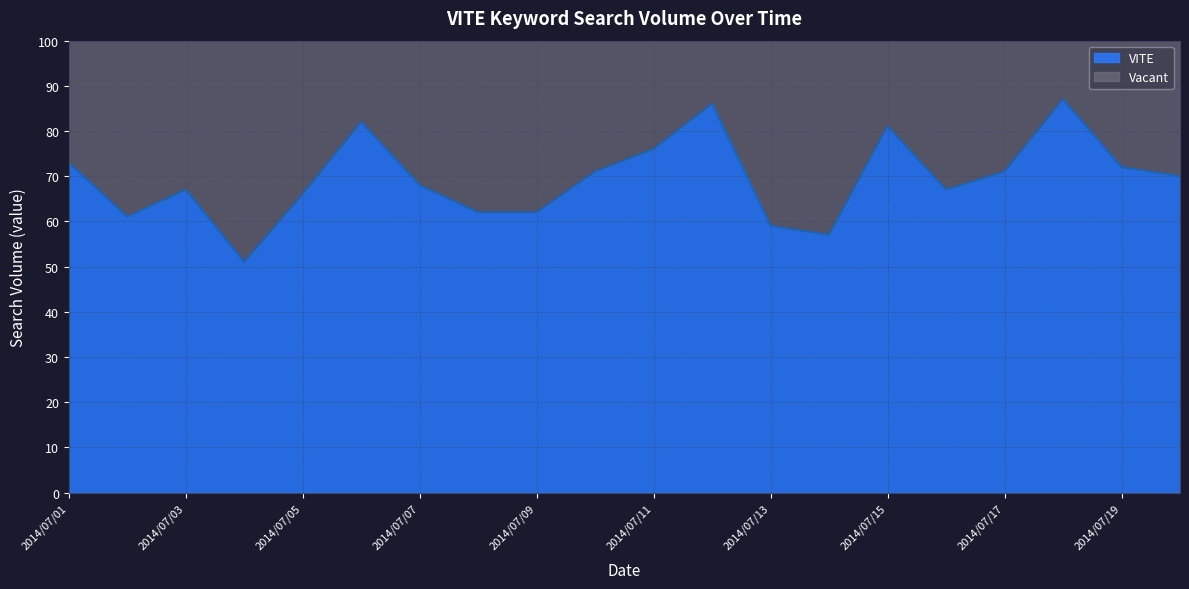

Reading left to right, list all the values displayed in this chart.

2014/07/01=73	2014/07/02=61	2014/07/03=67	2014/07/04=51	2014/07/05=66	2014/07/06=82	2014/07/07=68	2014/07/08=62	2014/07/09=62	2014/07/10=71	2014/07/11=76	2014/07/12=86	2014/07/13=59	2014/07/14=57	2014/07/15=81	2014/07/16=67	2014/07/17=71	2014/07/18=87	2014/07/19=72	2014/07/20=70